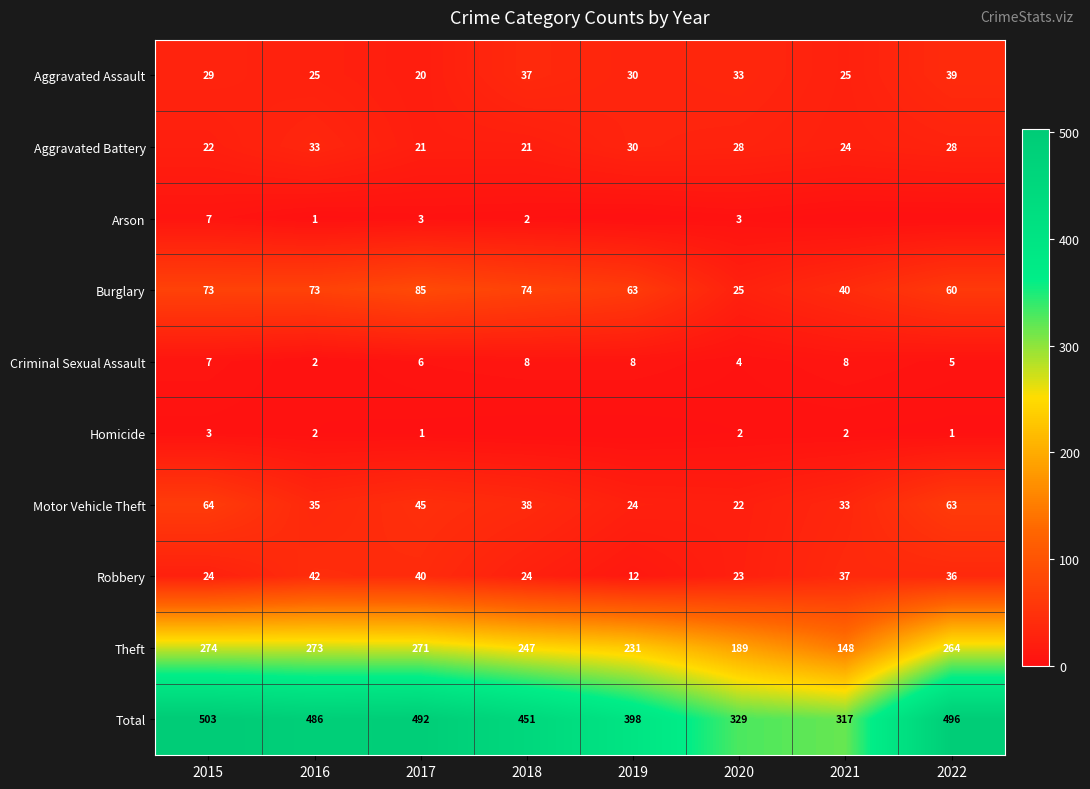

True or false: Motor Vehicle Theft has a value of 53 at 2021.

False